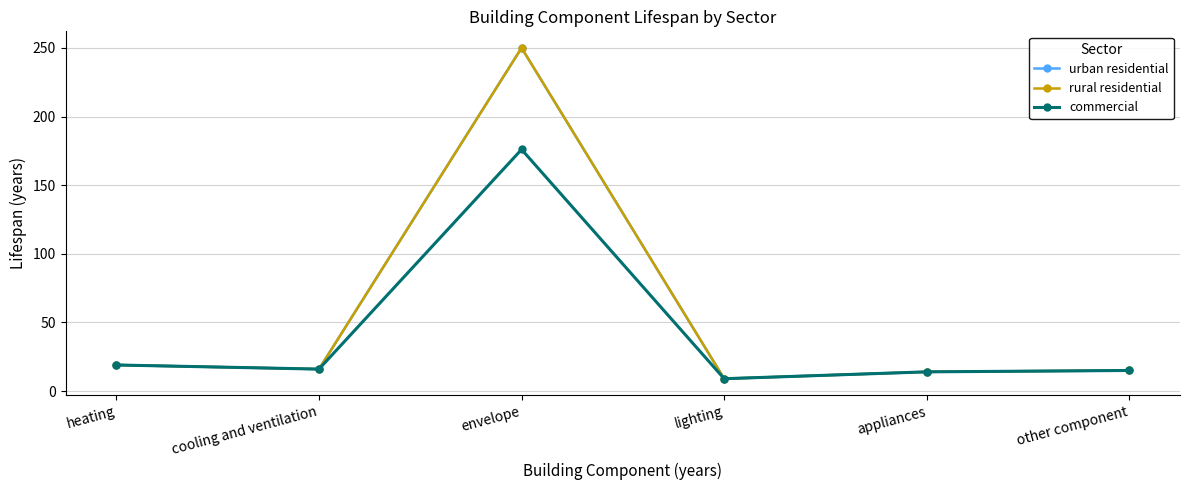

Does the chart have visible grid lines?

Yes